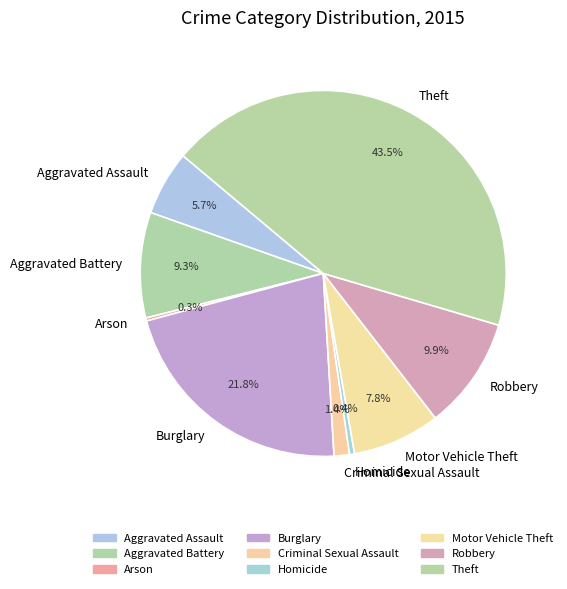

The Aggravated Assault slice represents 17% of the pie. True or false?

False